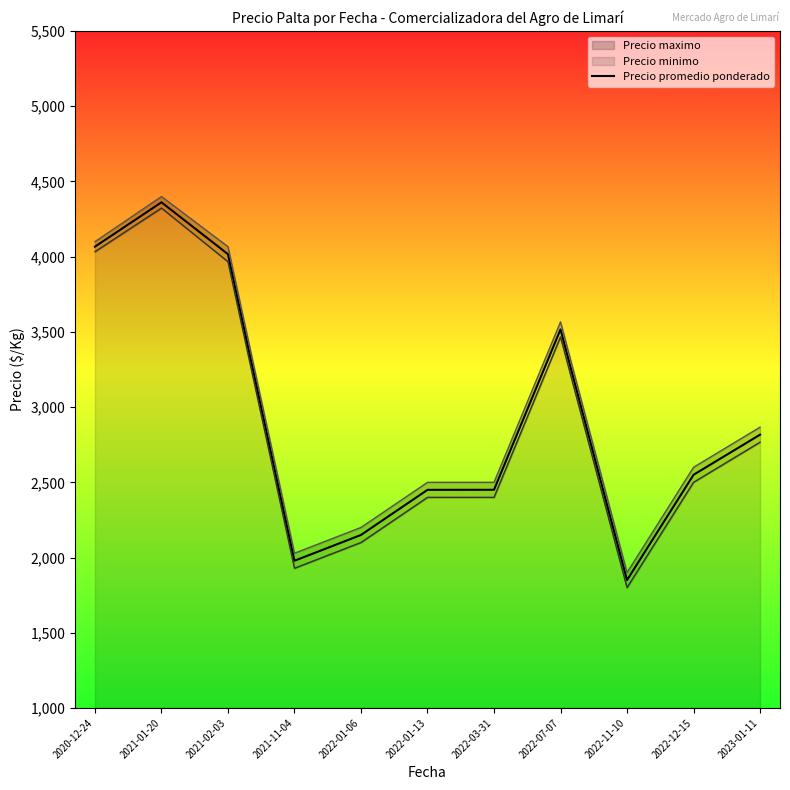

The chart shows a value of 3006.7 at 2021-11-04. True or false?

False